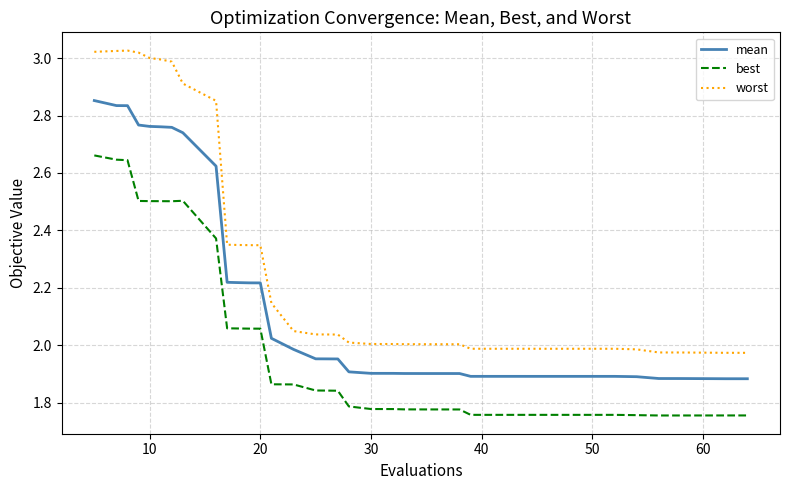

Rank the series by their average value, from highest to lowest.

worst, mean, best